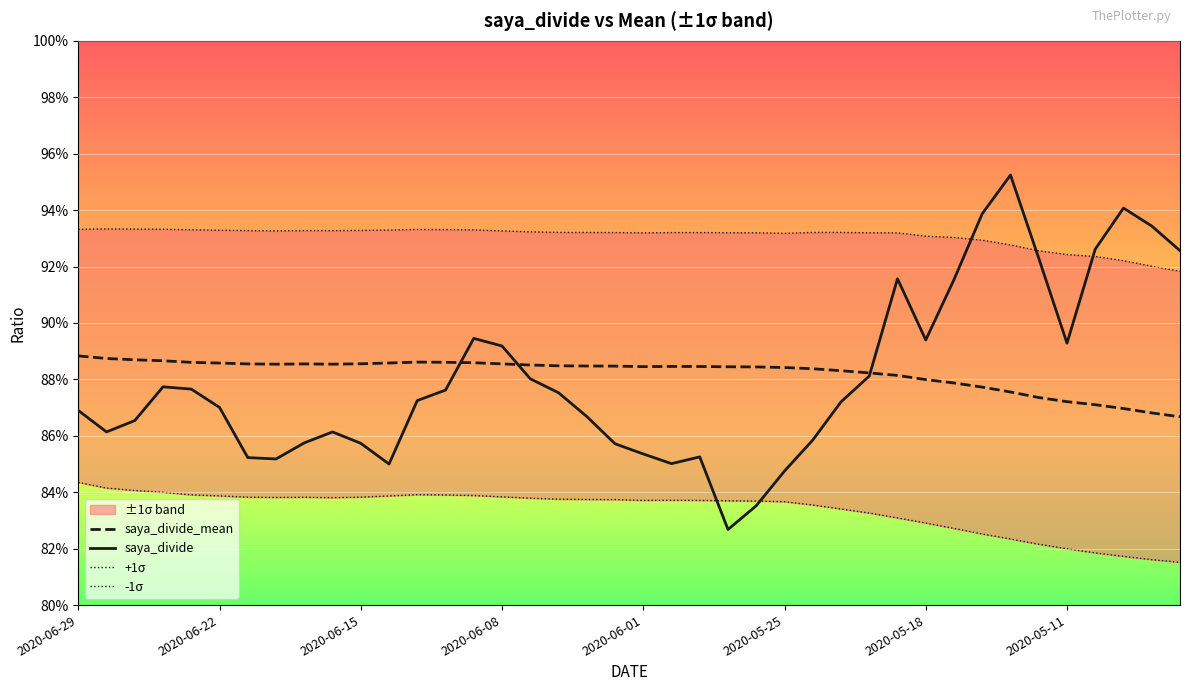

How many interior local peaks does the +1σ series have?

5